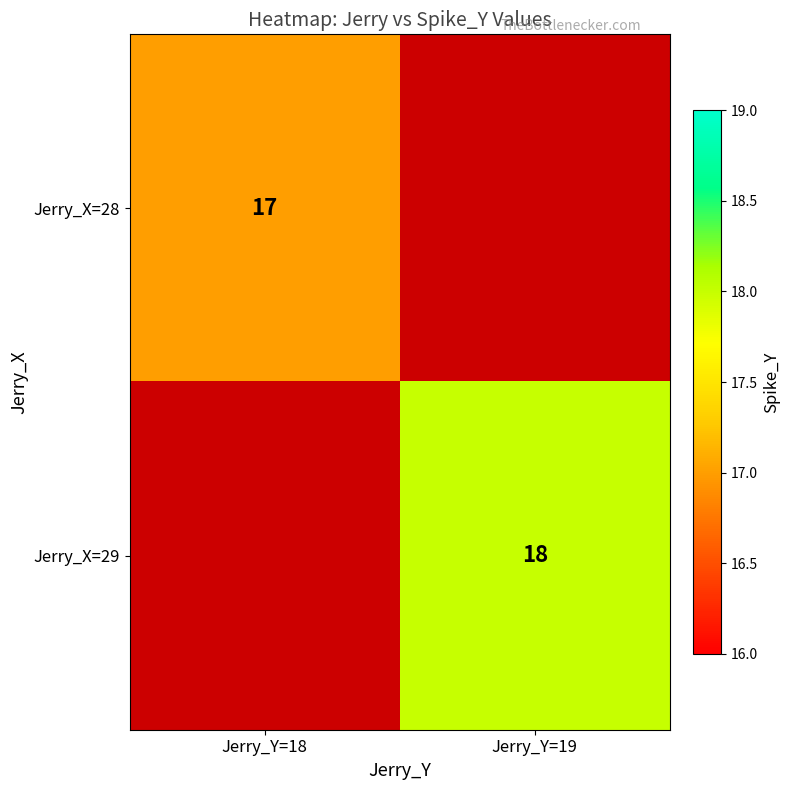

Is the value of Jerry_X=28 at Jerry_Y=18 greater than the value of Jerry_X=29 at Jerry_Y=19?

No